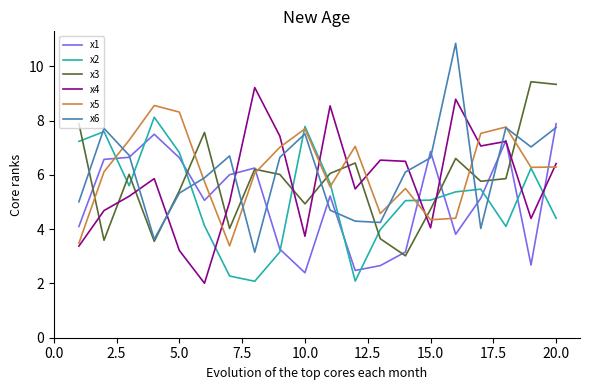

What is the minimum value shown in the chart?

2.0